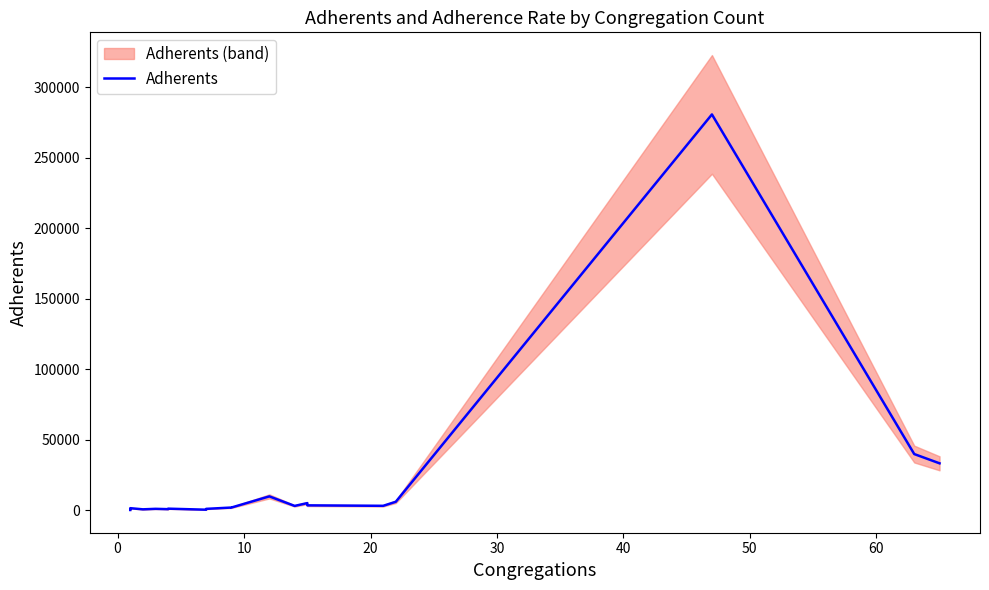

How many points are lower than both their immediate neighbors (excluding endpoints)?

6